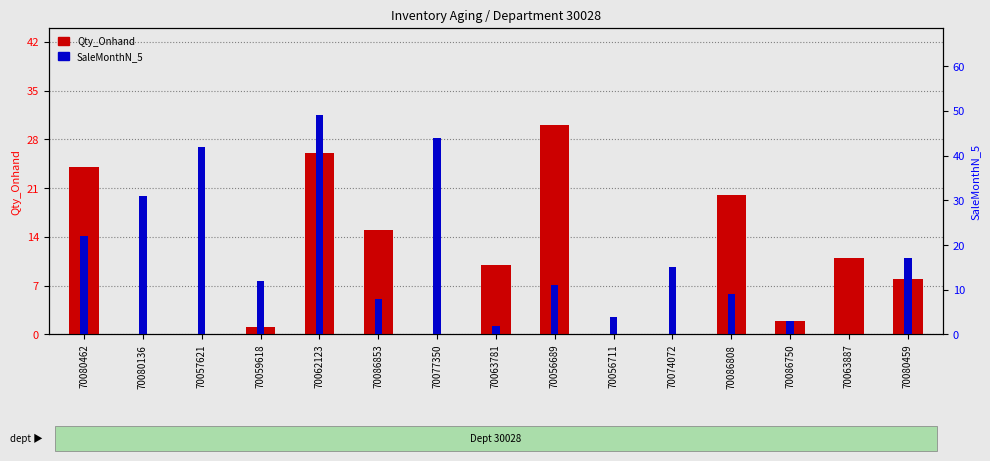

Rank the series by their average value, from lowest to highest.

Qty_Onhand, SaleMonthN_5